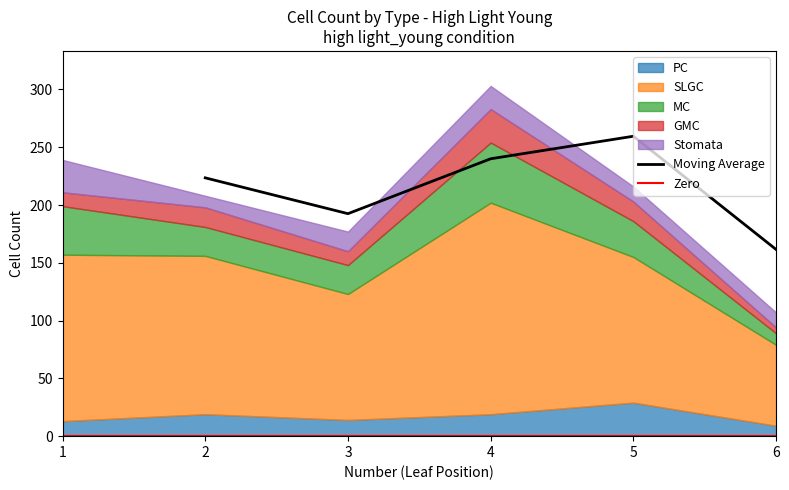

What is the maximum value for Stomata?

28